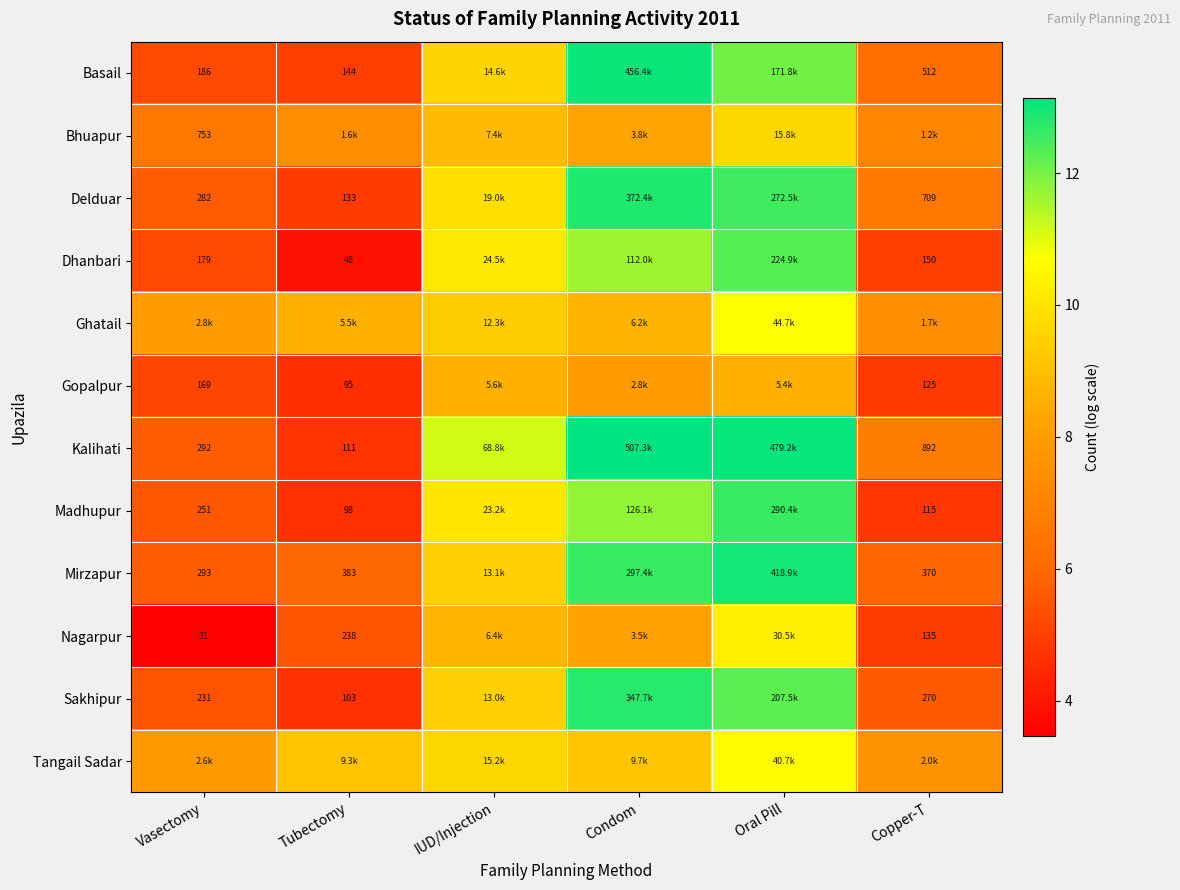

Is the value of Nagarpur at Vasectomy greater than the value of Delduar at Vasectomy?

No